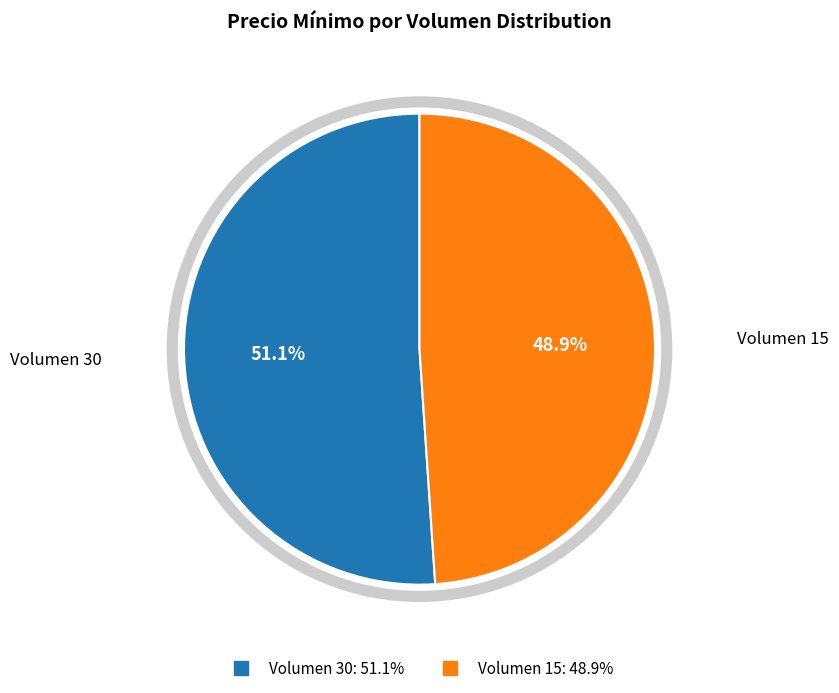

True or false: Volumen 15 accounts for 49% of the total.

True